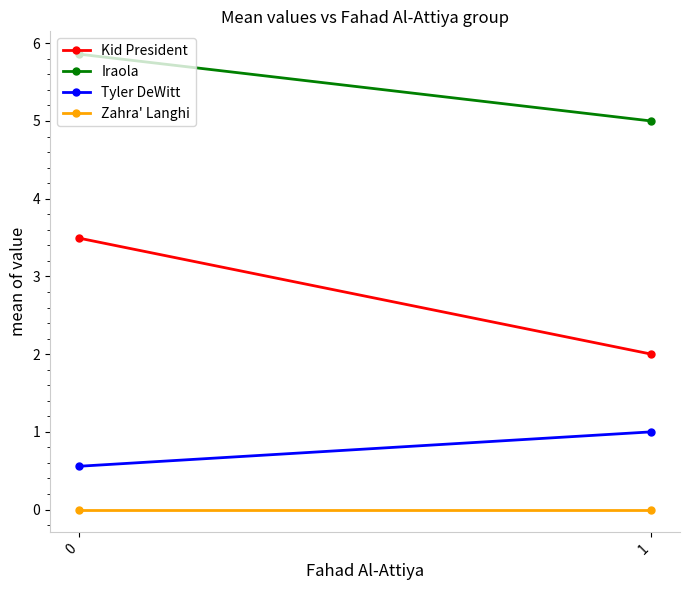

Reading left to right, what are all the values shown in this chart?

Kid President: 3.5	2.0
Iraola: 5.9	5.0
Tyler DeWitt: 0.6	1.0
Zahra' Langhi: 0.0	0.0